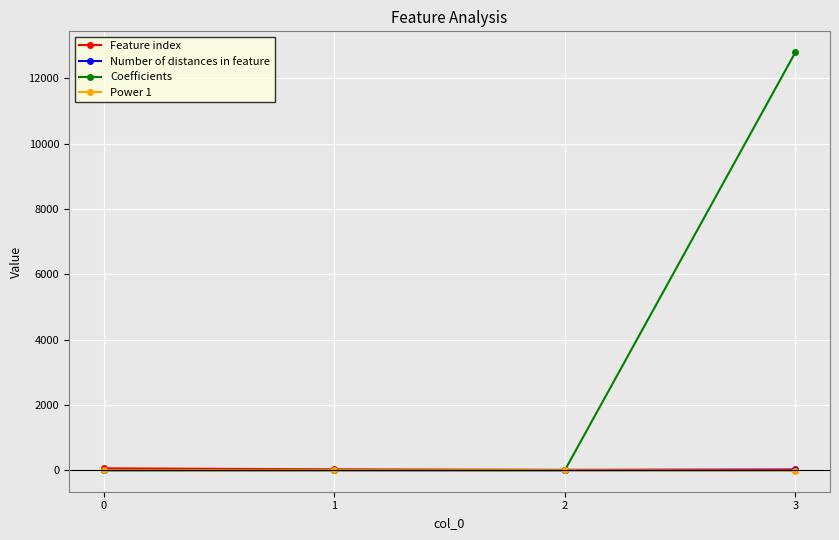

What is the value of the Coefficients point at the 1st from the left?

0.1